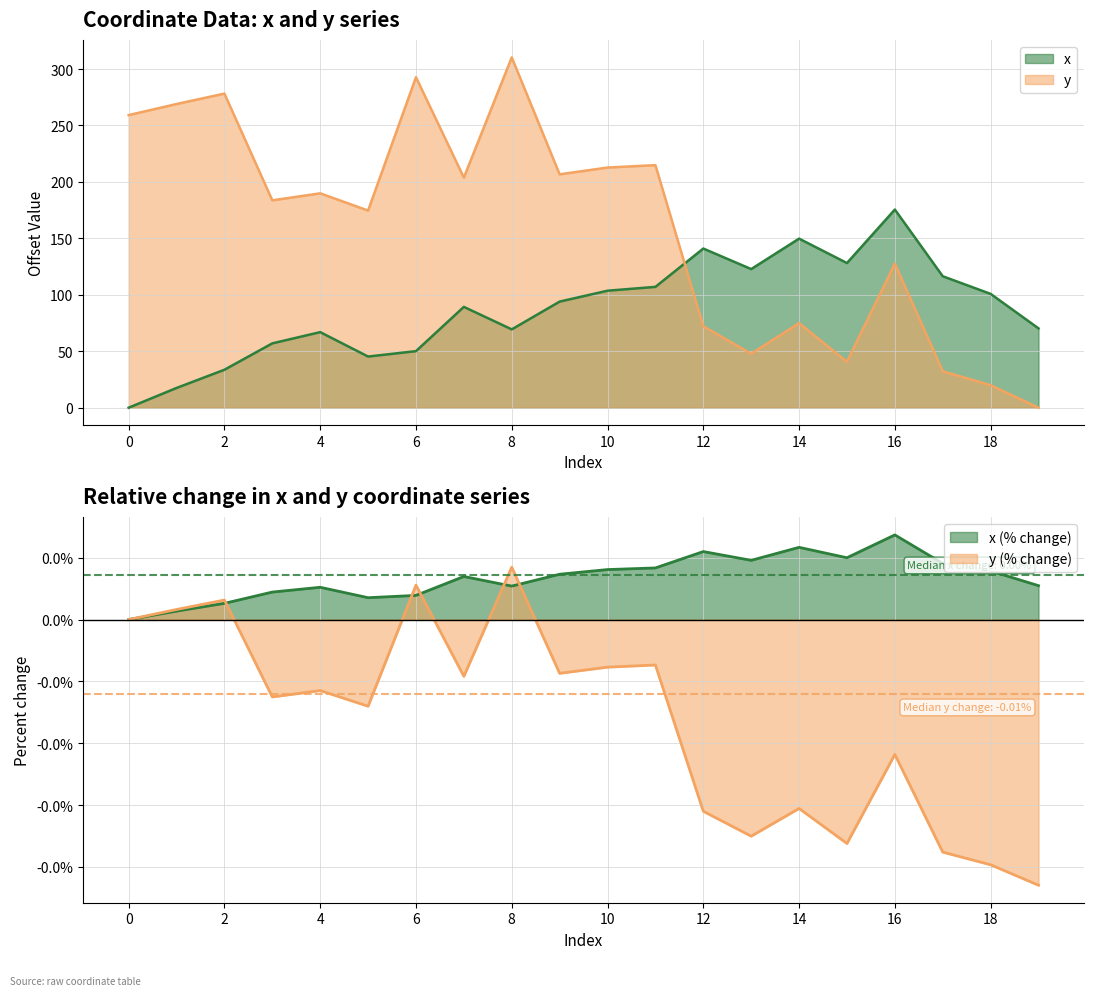

Reading left to right, extract all data points from this chart.

x: 0.0	17.5	33.6	57.0	66.9	45.3	50.1	89.3	69.4	94.0	103.6	107.0	141.0	122.8	149.8	128.2	175.5	116.5	100.8	70.3
y: 259.2	269.0	278.2	183.7	189.9	174.6	292.8	203.8	310.3	206.7	212.8	214.9	72.1	47.8	74.9	40.7	127.6	32.3	19.9	0.0